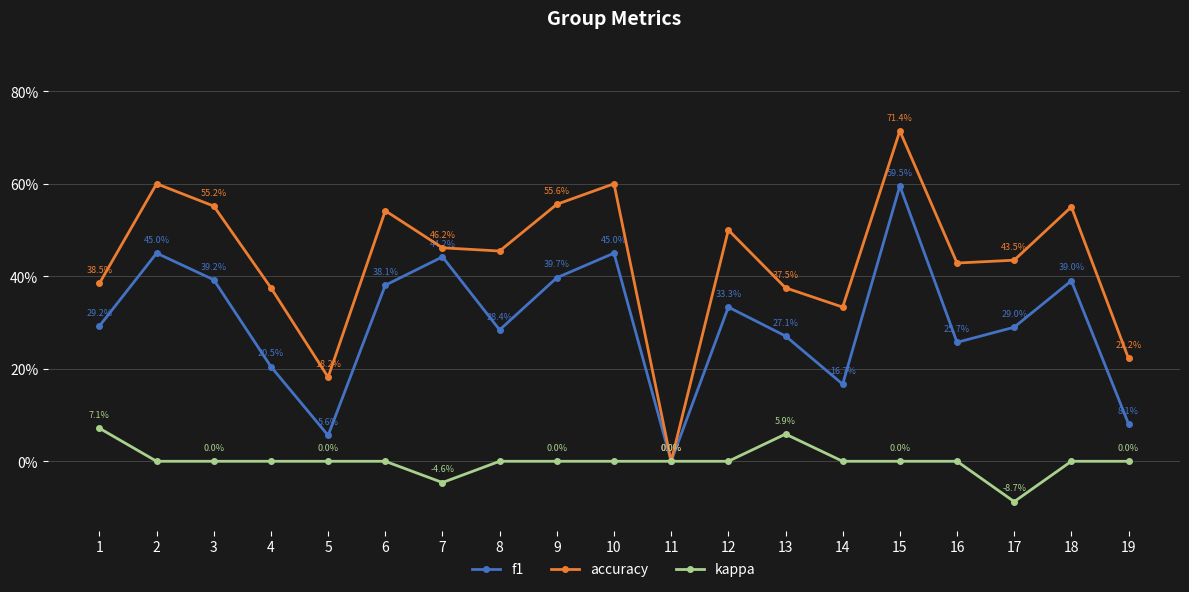

True or false: f1 and accuracy intersect in this chart.

False